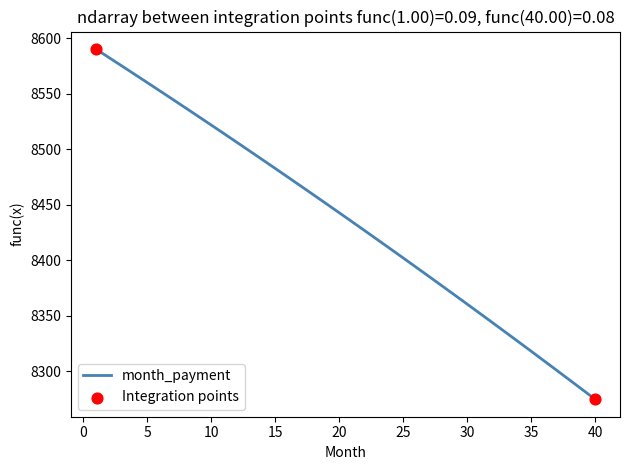

What is the maximum value shown in the chart?

8590.3